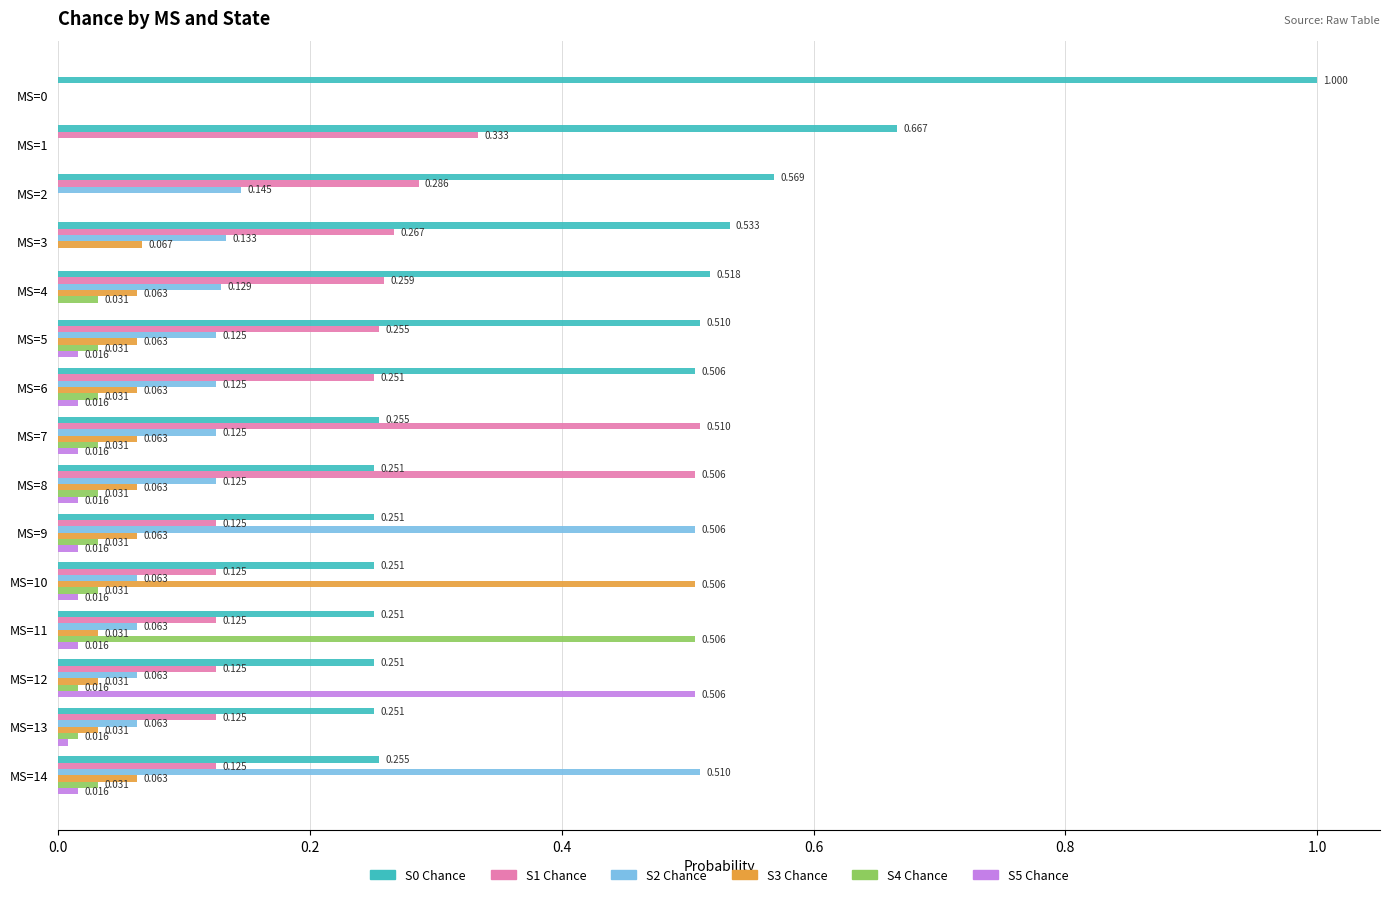

Is the value of S4 Chance at MS=8 greater than the value of S1 Chance at MS=2?

No